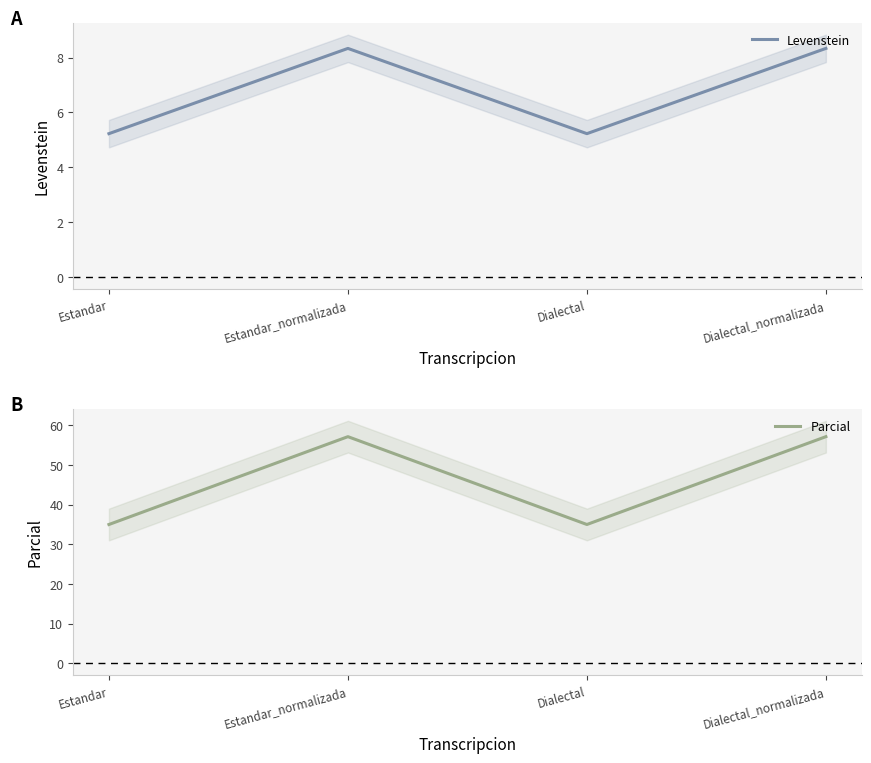

Which series has the largest total across all categories?

Parcial